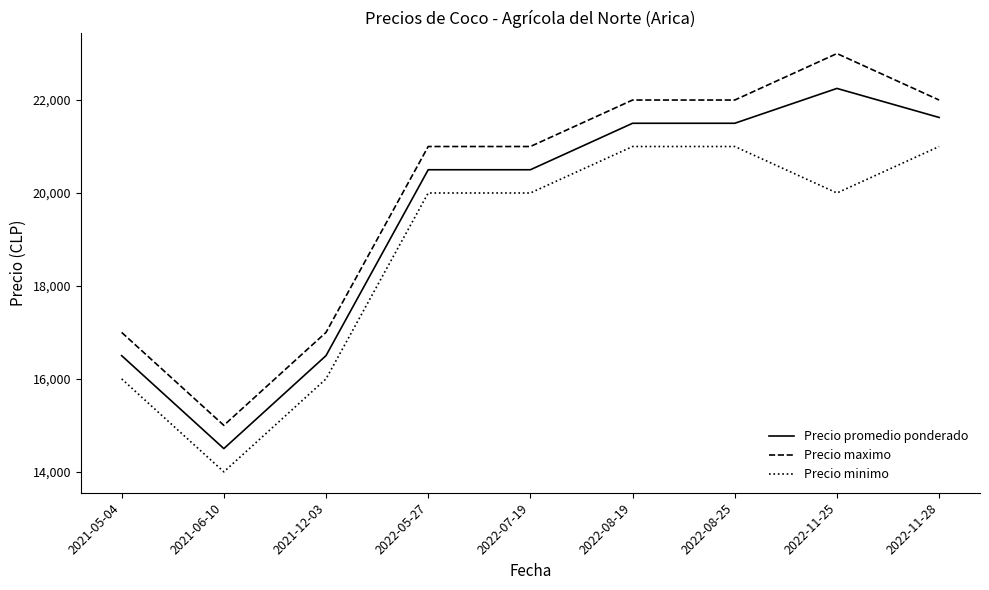

Reading left to right, extract all data points from this chart.

Precio promedio ponderado: 16500	14500	16500	20500	20500	21500	21500	22250	21625
Precio maximo: 17000	15000	17000	21000	21000	22000	22000	23000	22000
Precio minimo: 16000	14000	16000	20000	20000	21000	21000	20000	21000